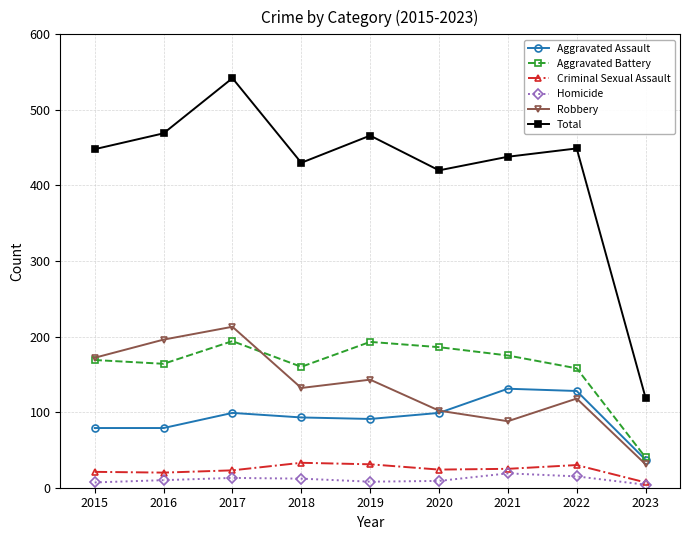

At which category does the chart reach its peak across all series?

2017